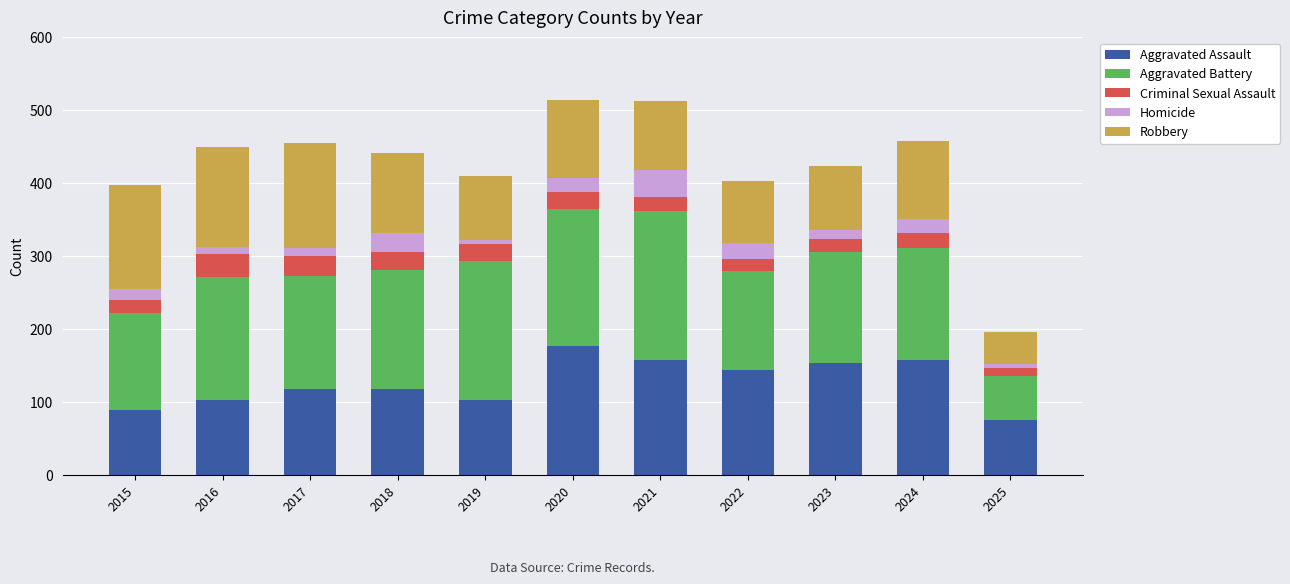

What are all the series names shown in the legend?

Aggravated Assault, Aggravated Battery, Criminal Sexual Assault, Homicide, Robbery